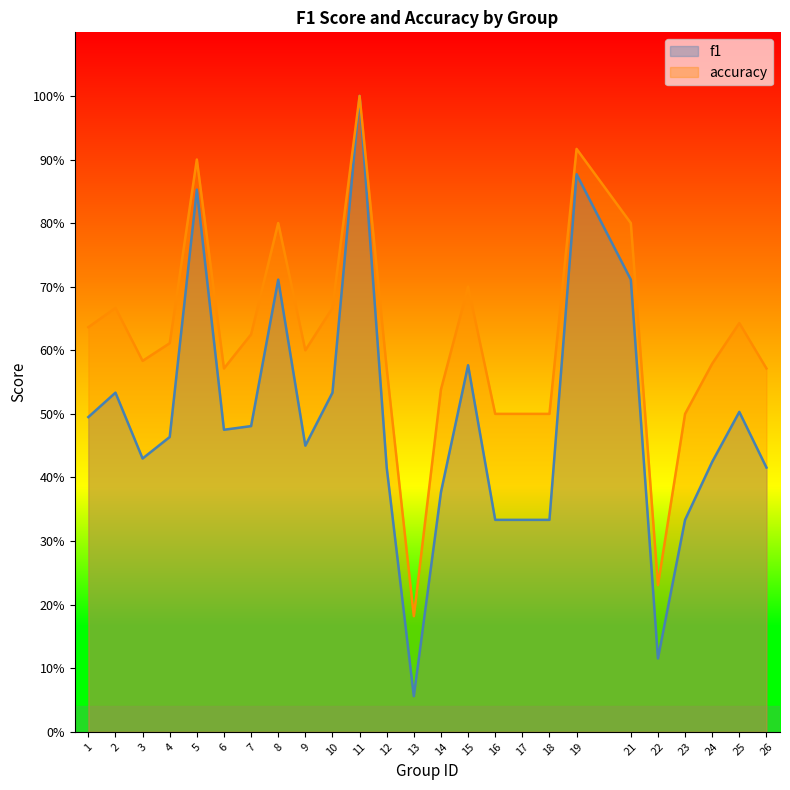

What are all the series names shown in the legend?

f1, accuracy